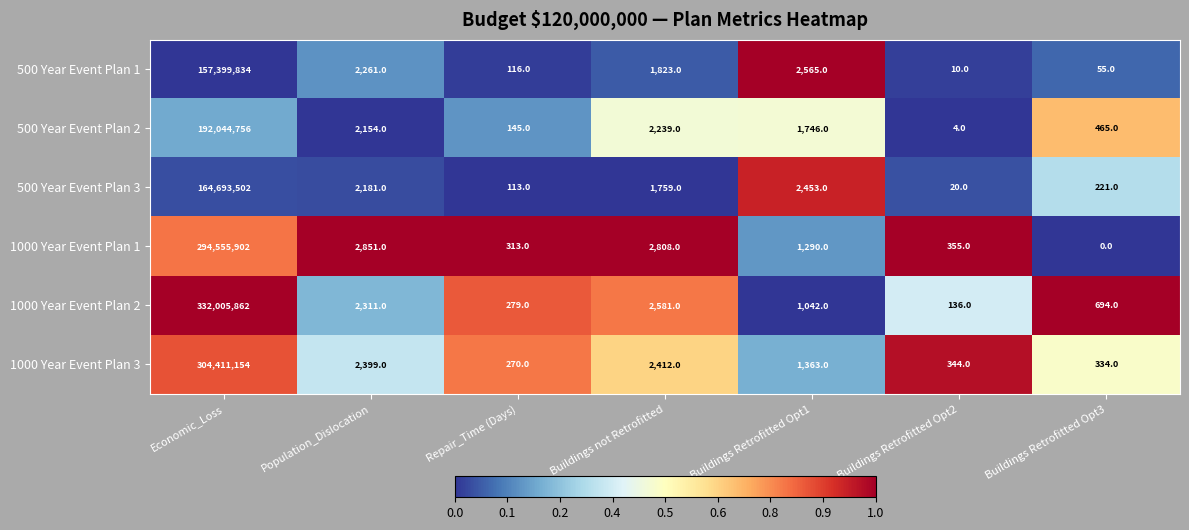

At which label is 500 Year Event Plan 1 closest to 78699922?

Buildings Retrofitted Opt1